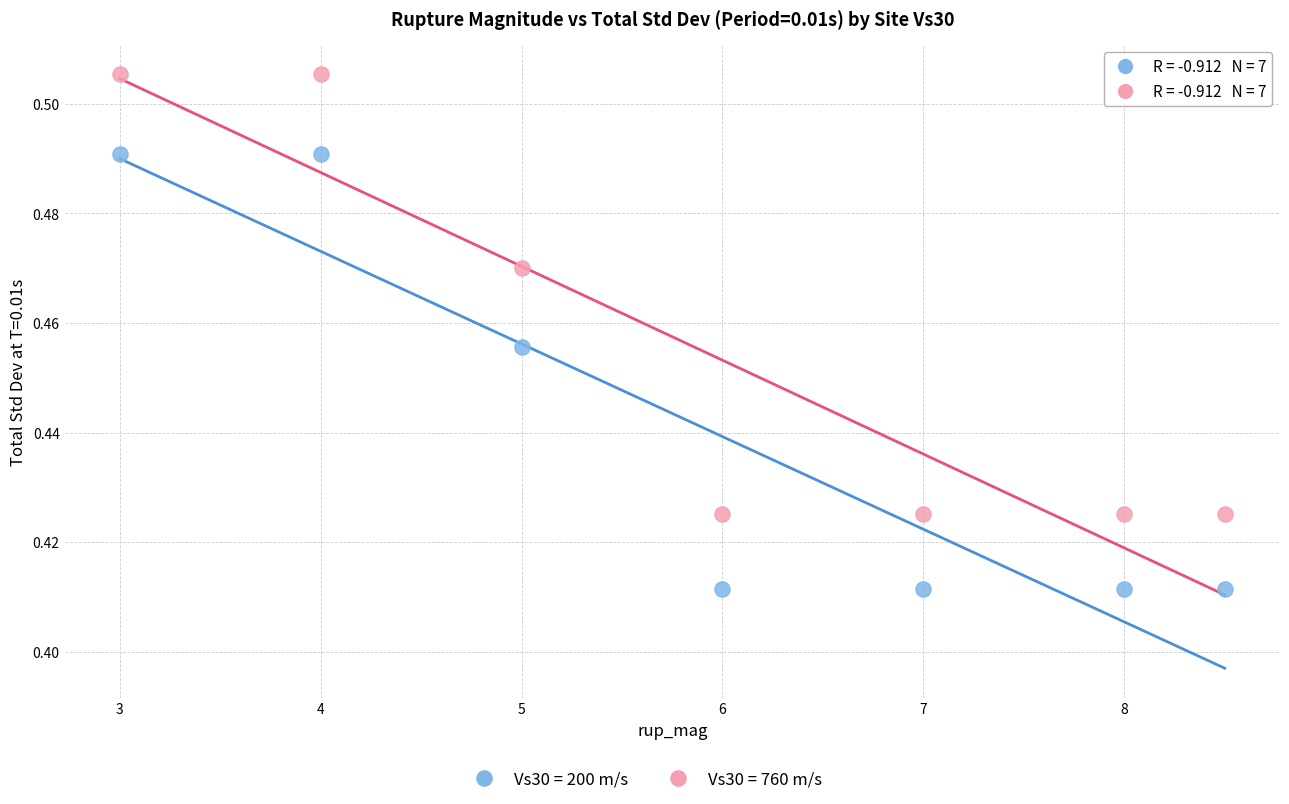

Which series reaches the maximum Y coordinate?

Vs30 = 760 m/s